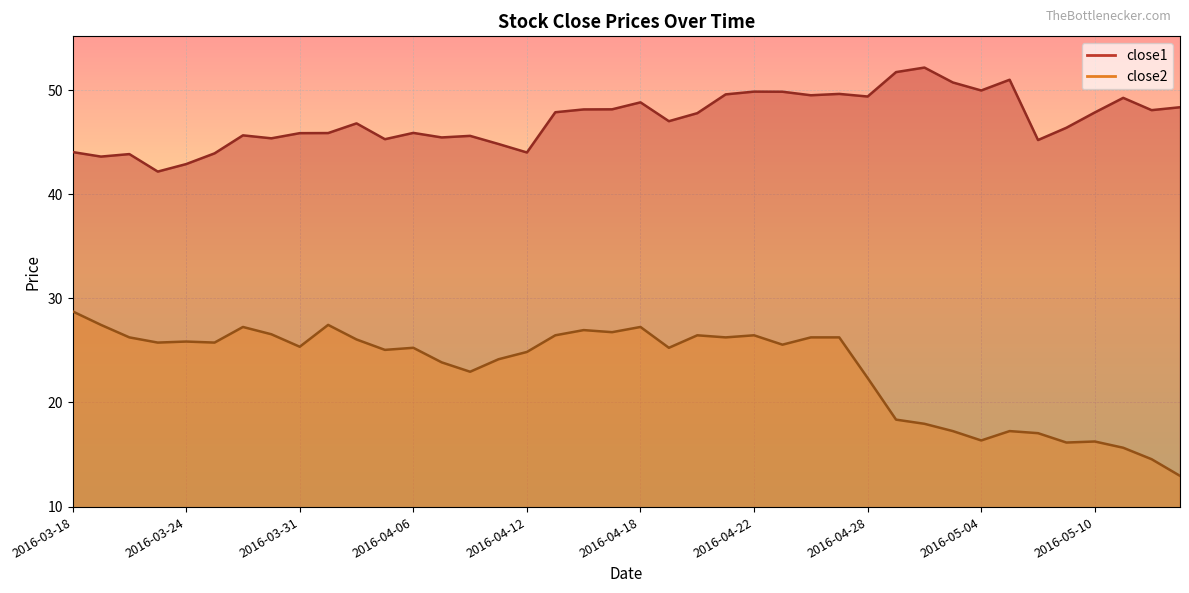

Is the value of close2 at 2016-04-28 greater than the value of close1 at 2016-04-06?

No